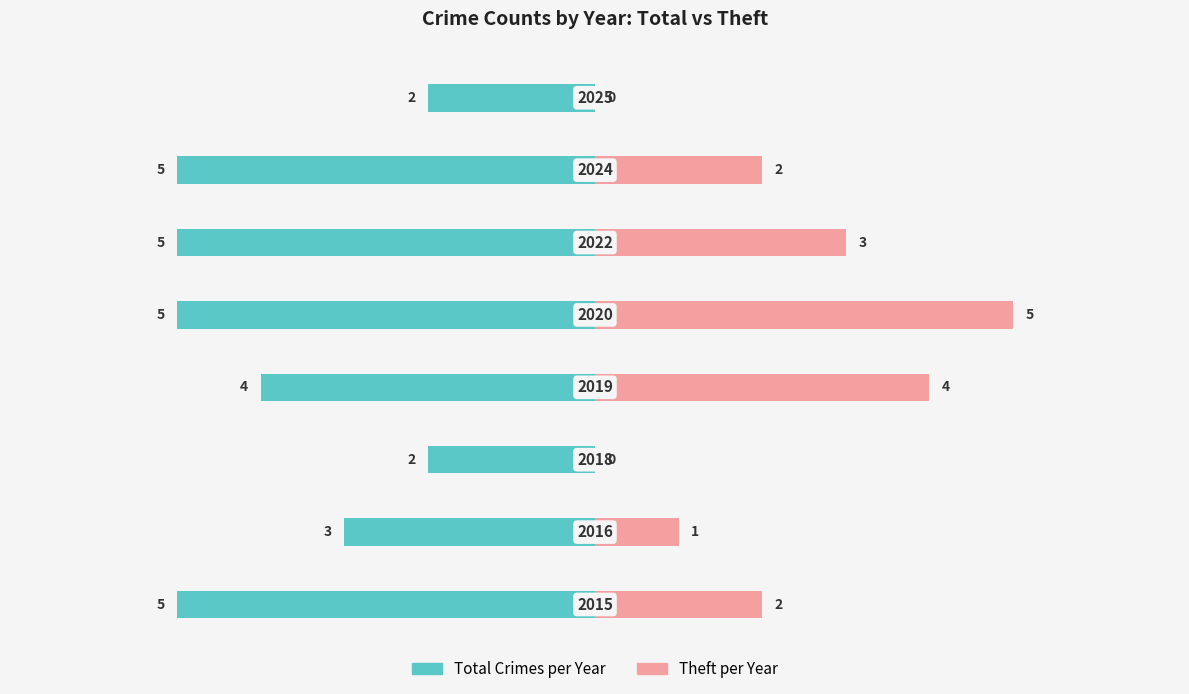

At how many categories does at least one series exceed -1?

8